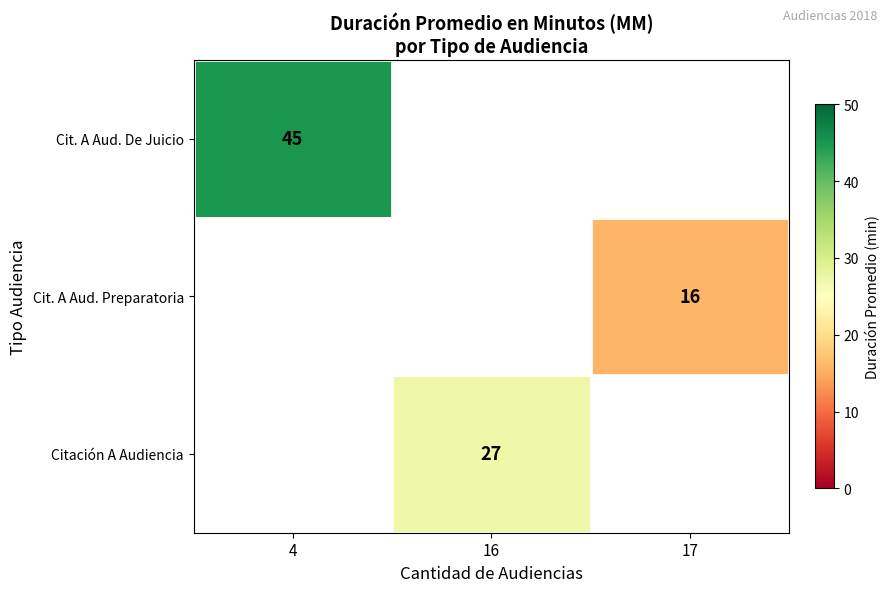

Is the value of Cit. A Aud. De Juicio at 4 greater than the value of Citación A Audiencia at 16?

Yes